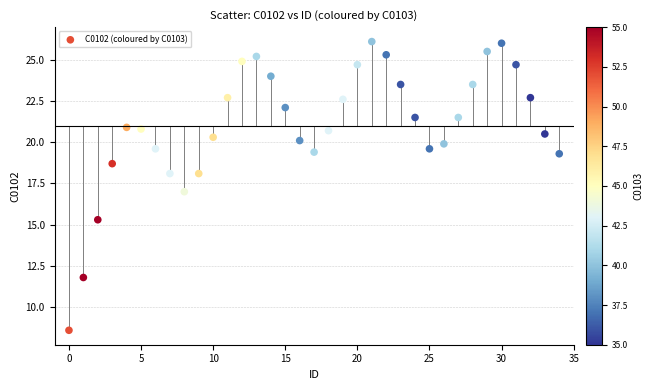

What is the range of Y values (max minus min)?

17.5